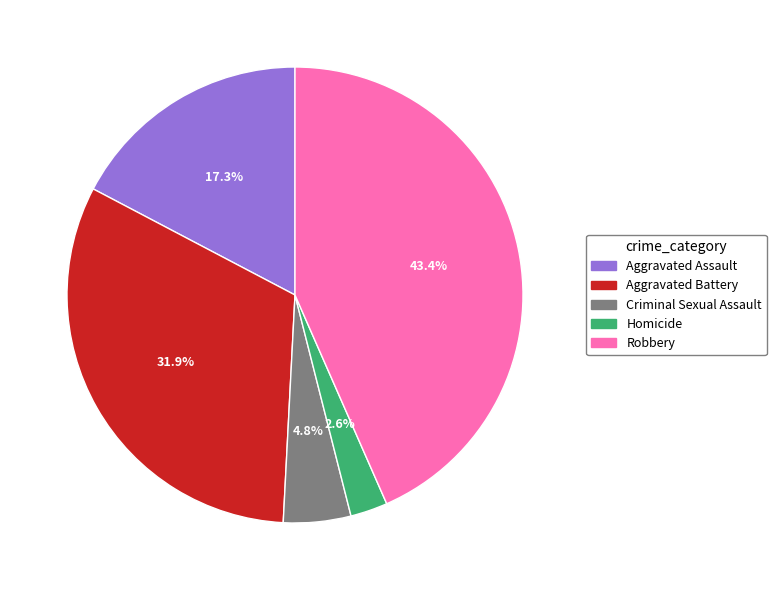

What is the smallest slice in the pie chart?

Homicide